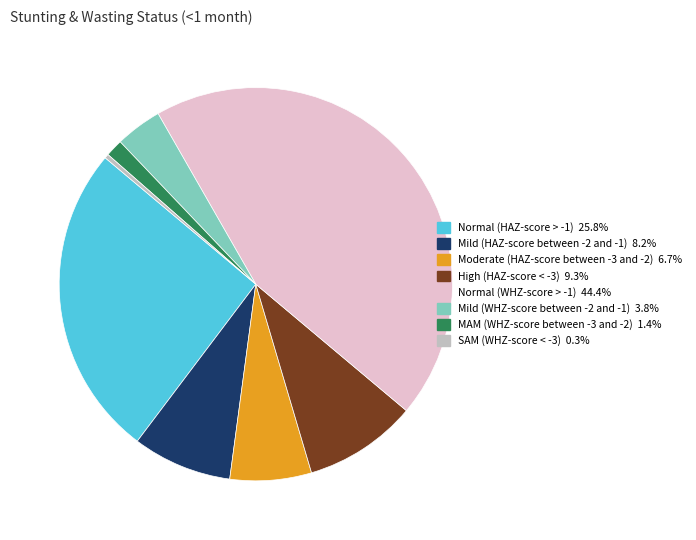

Is it true that MAM (WHZ-score between -3 and -2) is 1% of the pie?

True